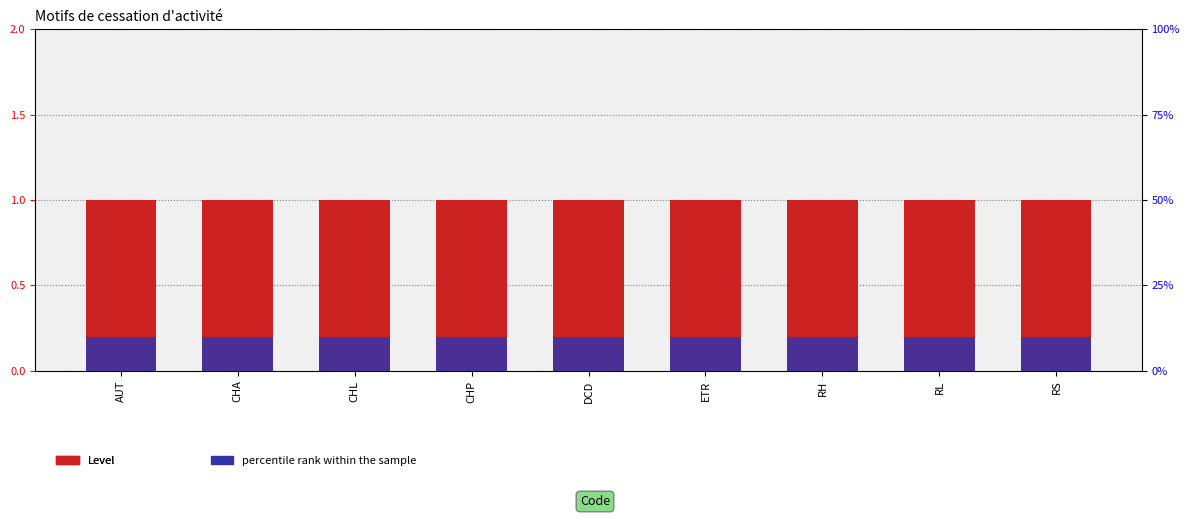

The Level series shows 1.0 at RH. True or false?

True